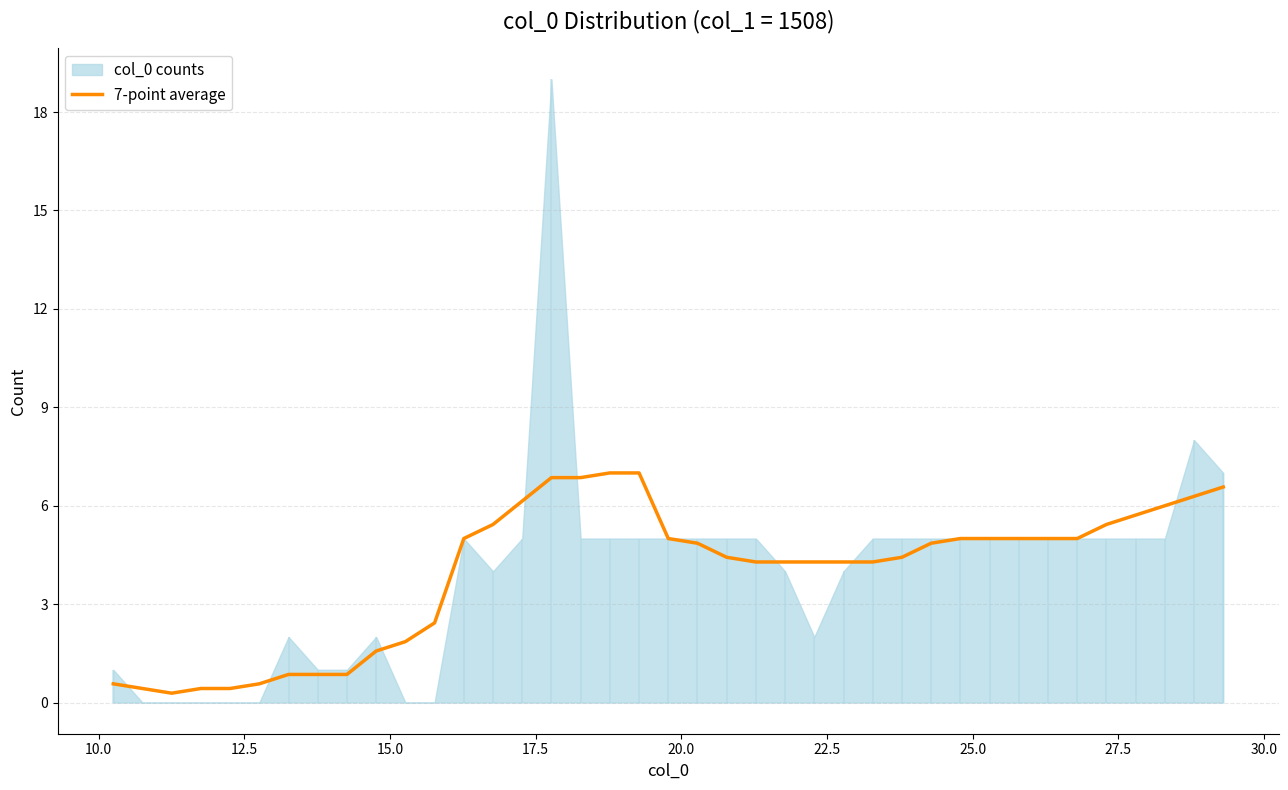

Which label corresponds to the smallest value in the chart?

12.5